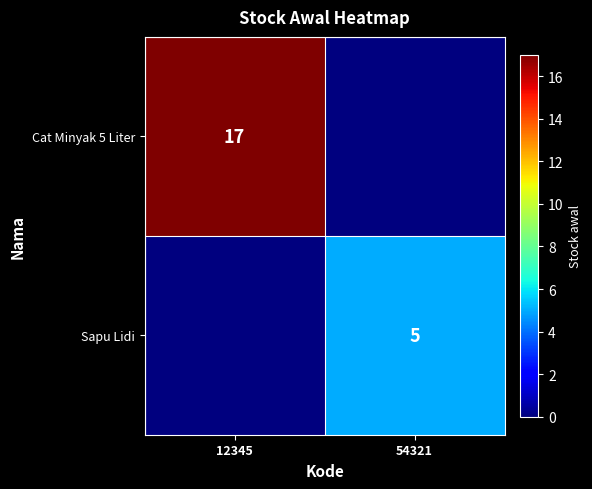

What is the difference between the highest and lowest values at 54321?

5